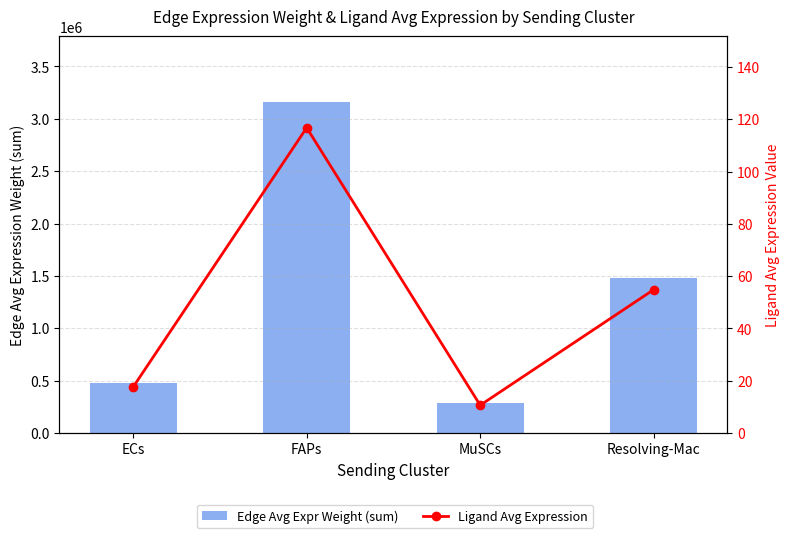

Which series has the largest total across all categories?

Edge Avg Expr Weight (sum)